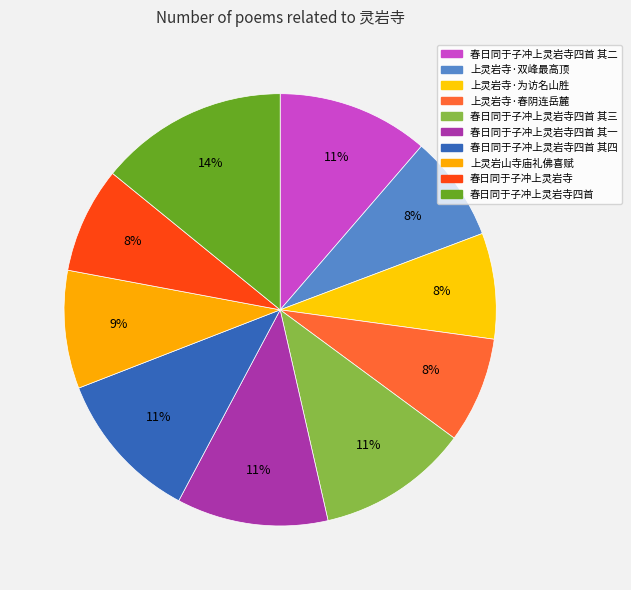

How many slices are in this pie chart?

10